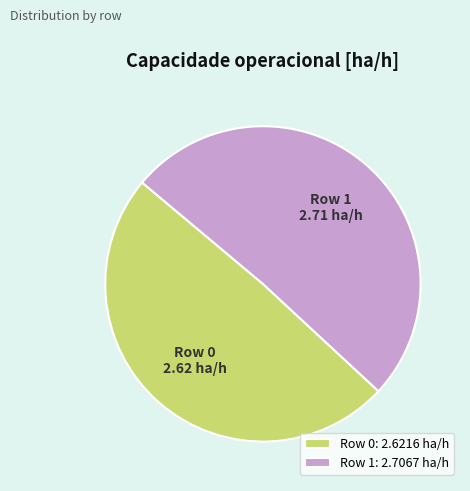

Is it true that Row 0 is 64% of the pie?

False